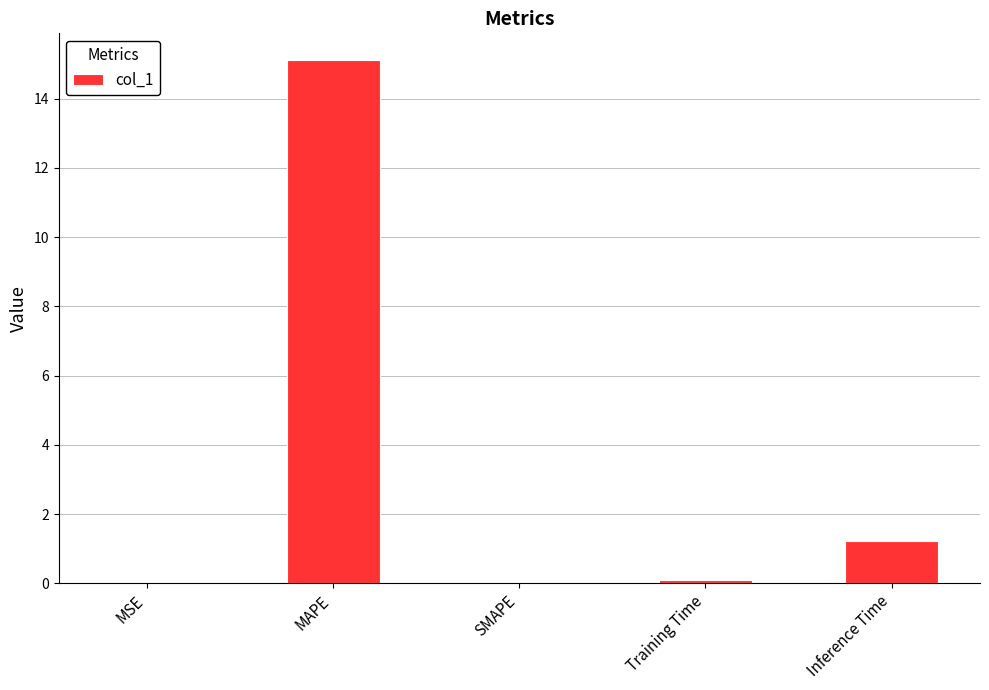

Which label corresponds to the largest value in the chart?

MAPE